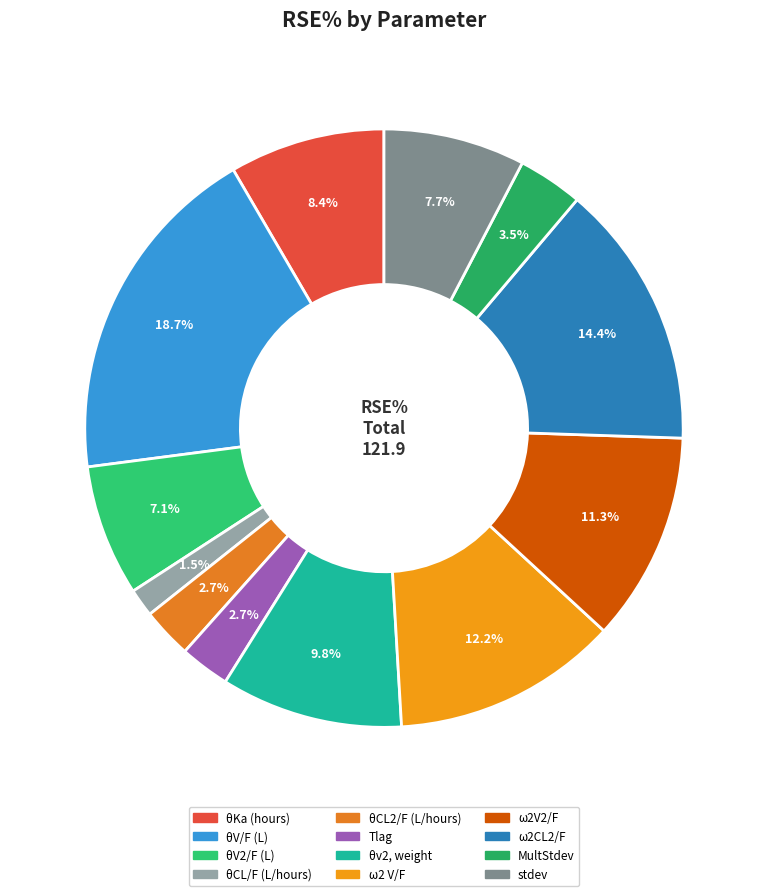

How many segments does this pie chart have?

12